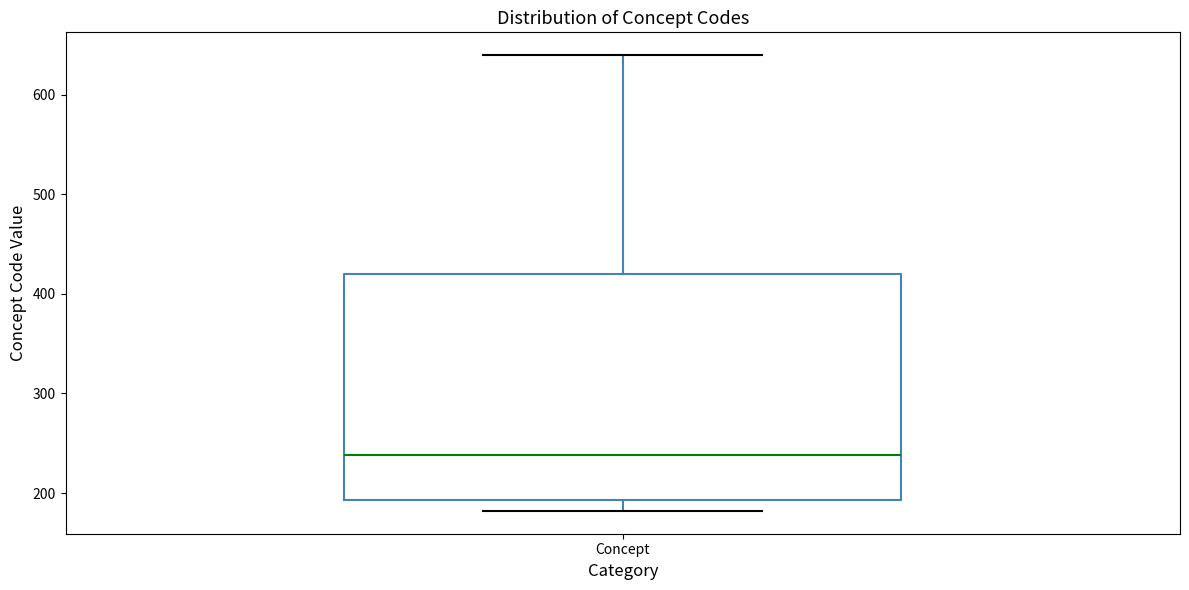

Read this box plot against the y-axis: the position of the median line, the range covered by the box, and the ends of both whiskers. The values are not printed on the chart, so give them approximately, as read against the axis.

median 240, box 190 to 420, whiskers 180 to 640